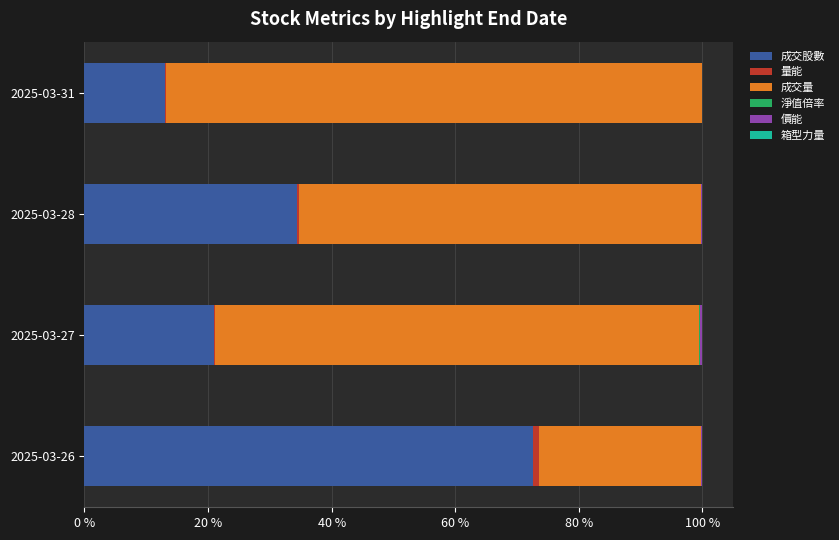

Is it true that 成交股數 equals 4.0 at 2025-03-31?

False